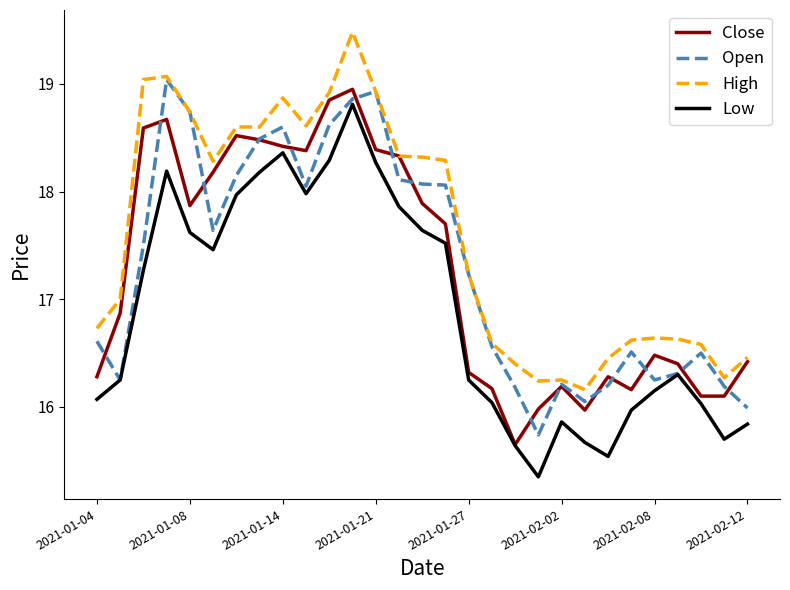

What is the minimum value for Open?

15.7